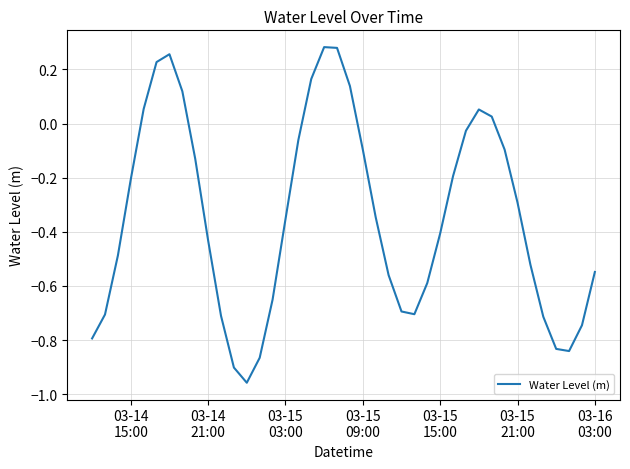

How many lines are shown in the chart?

1